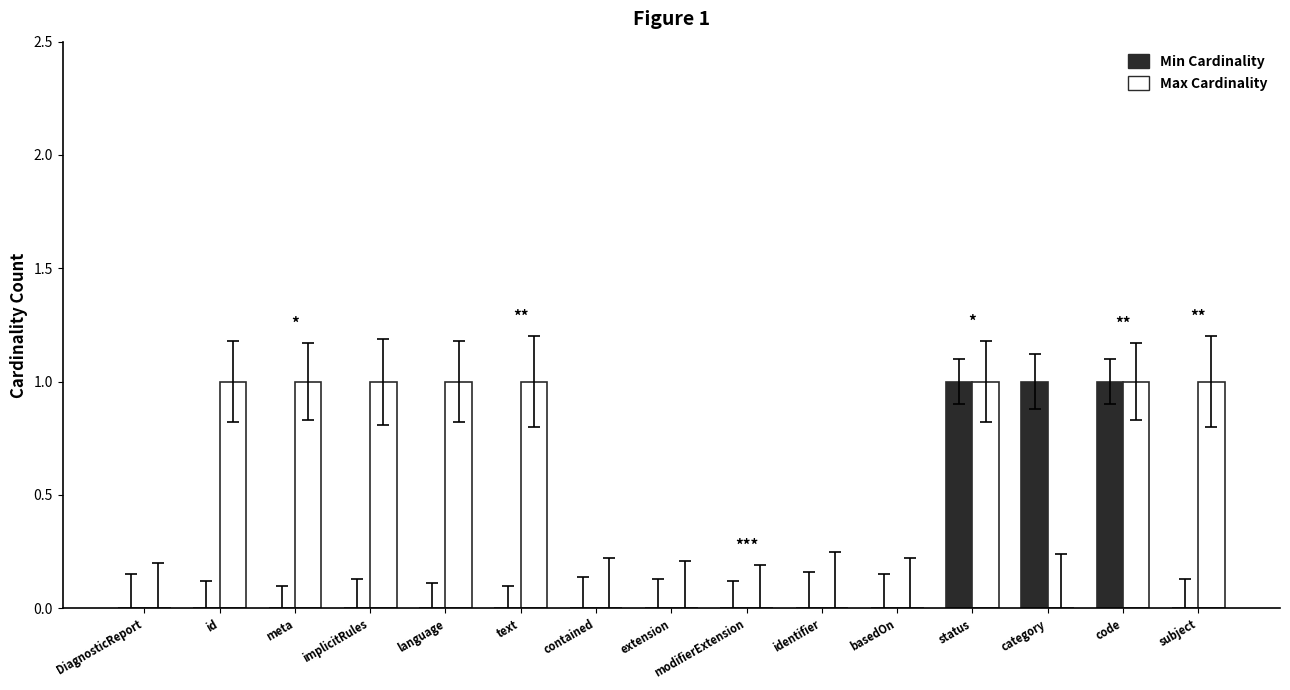

Reading left to right, what are all the values shown in this chart?

Min Cardinality: DiagnosticReport=0	id=0	meta=0	implicitRules=0	language=0	text=0	contained=0	extension=0	modifierExtension=0	identifier=0	basedOn=0	status=1	category=1	code=1	subject=0
Max Cardinality: DiagnosticReport=0	id=1	meta=1	implicitRules=1	language=1	text=1	contained=0	extension=0	modifierExtension=0	identifier=0	basedOn=0	status=1	category=0	code=1	subject=1